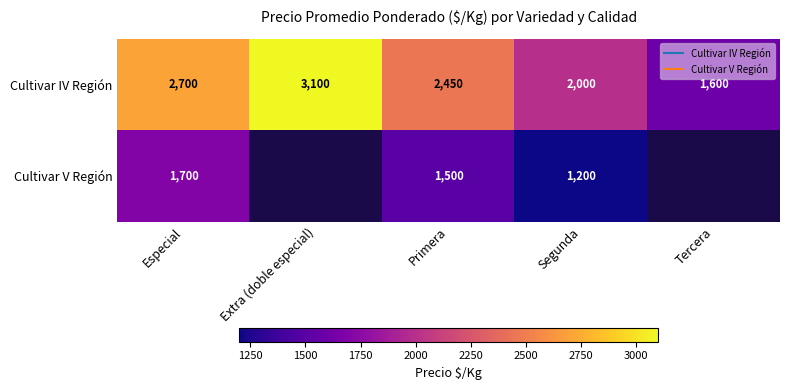

At which label is Cultivar V Región closest to 1450?

Primera